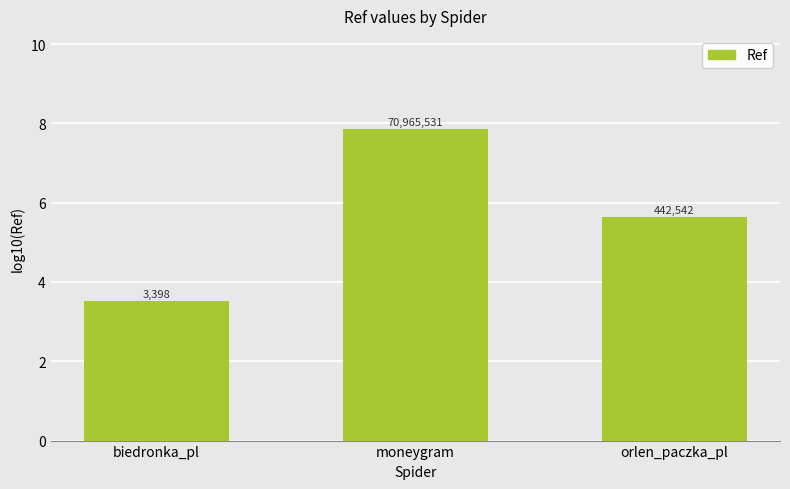

Does the chart contain any negative values?

No